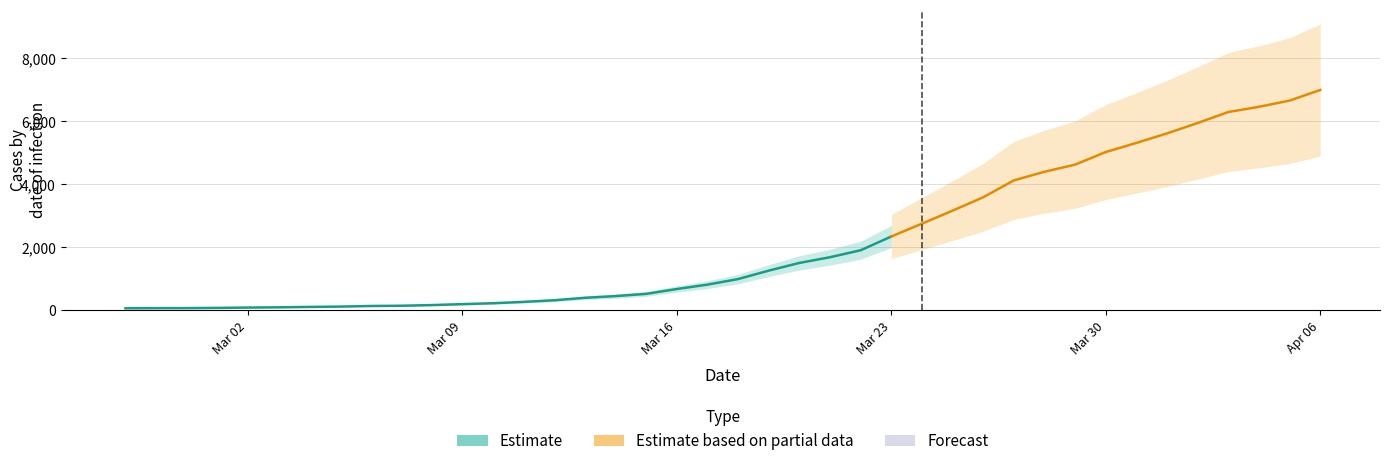

What position from the right is 2020-04-06?

1